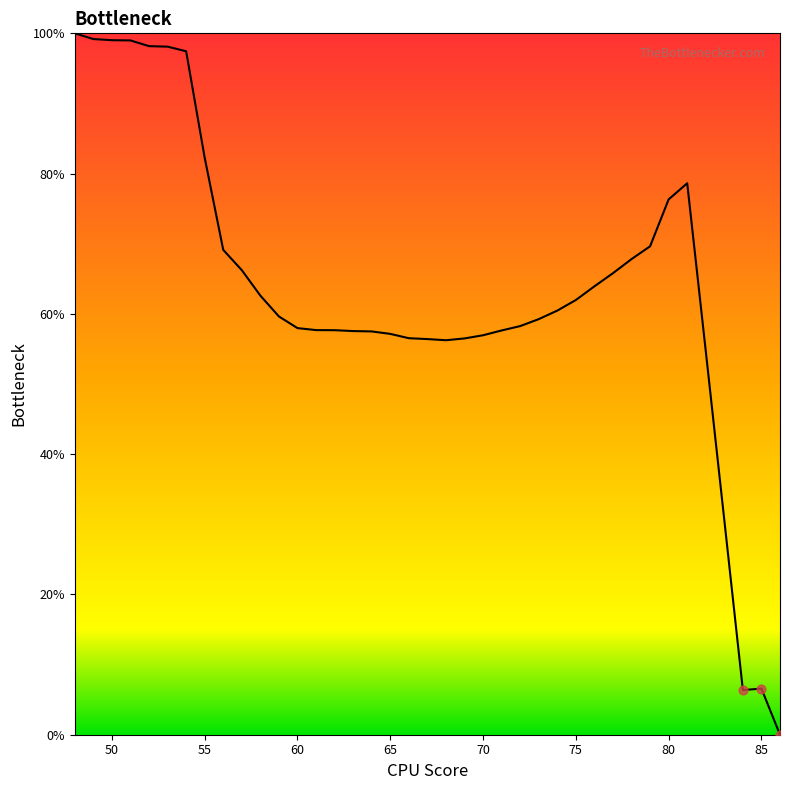

What is the difference between the maximum and minimum values?

100.0